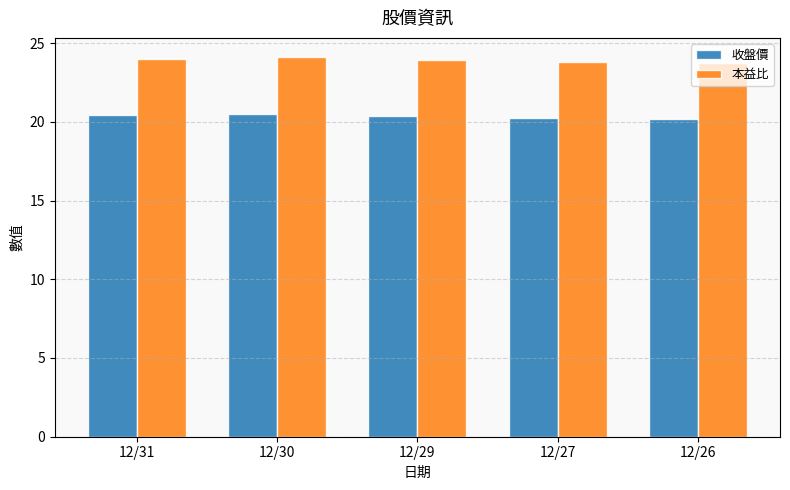

What is the difference between the maximum and minimum values in the 收盤價 series?

0.3